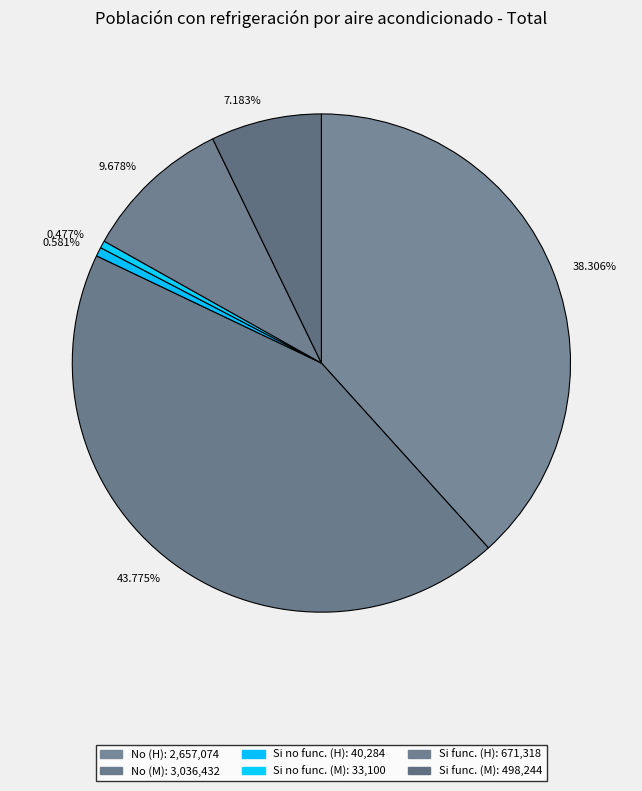

Combined, do 9.678% and 0.581% account for over 50%?

No